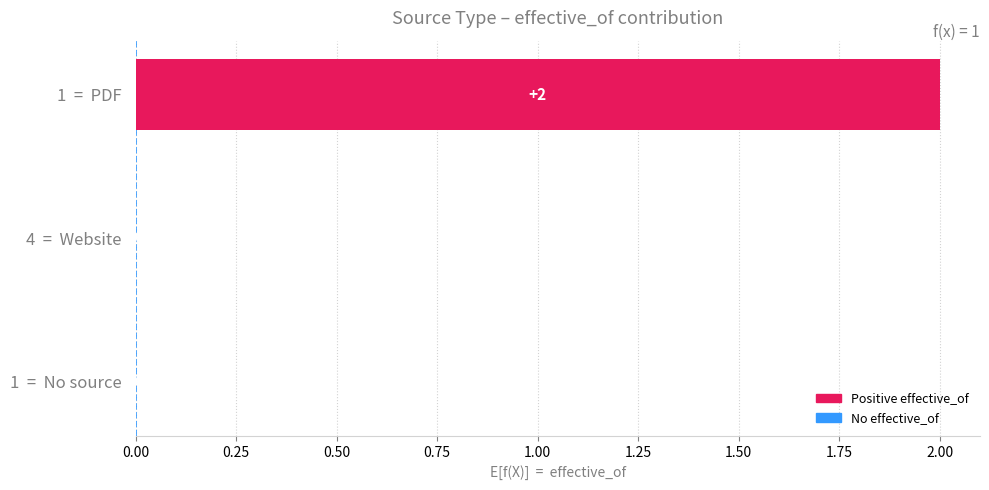

Reading bottom to top, list all the values displayed in this chart.

1  =  No source=0	4  =  Website=0	1  =  PDF=2